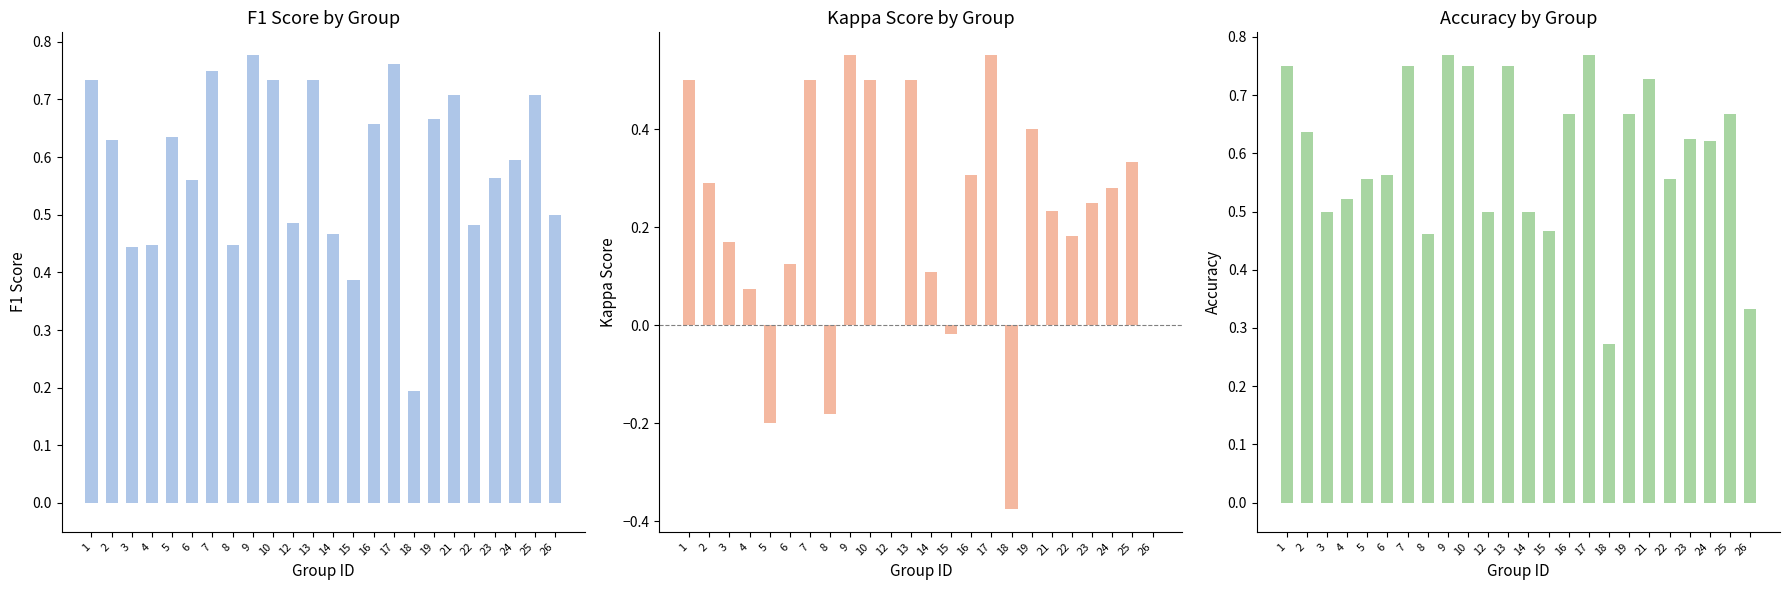

Is the value of accuracy at 1 greater than the value of f1 at 26?

Yes